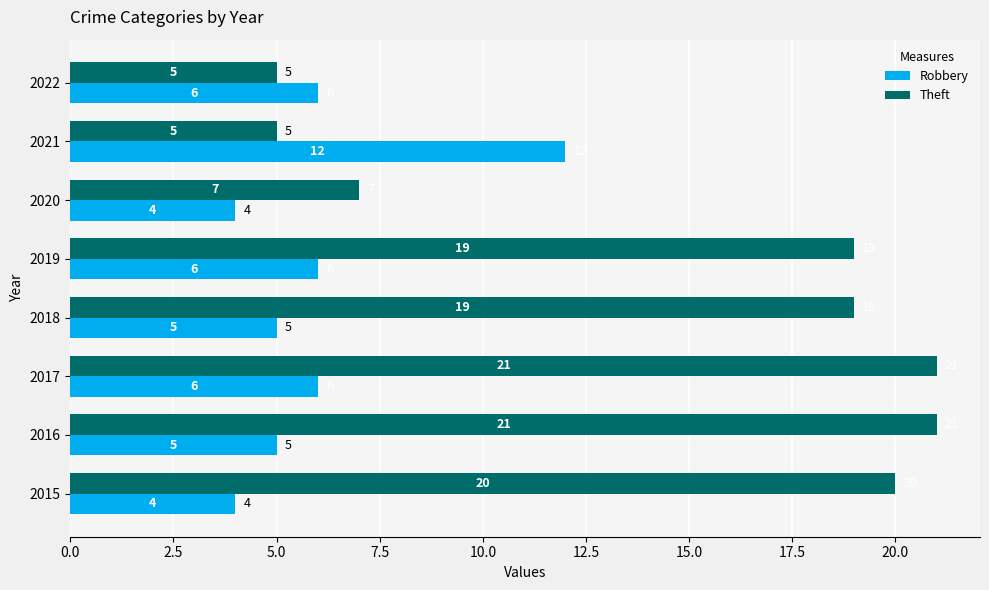

What is the highest value of the Robbery series?

12